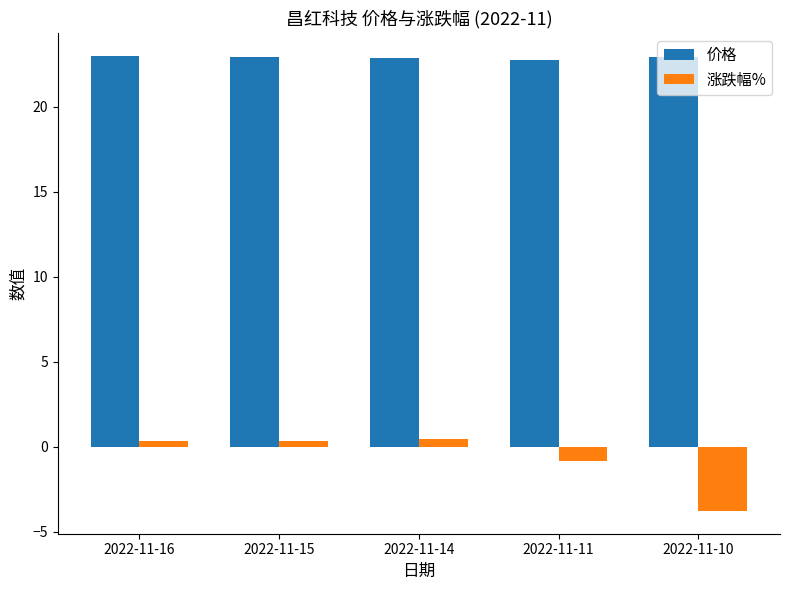

Which category has the lowest value across all series?

2022-11-10